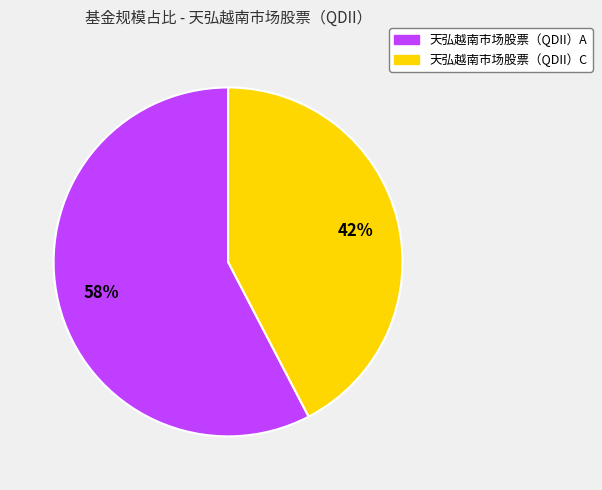

Which category has the smallest portion of the pie?

天弘越南市场股票（QDII）C